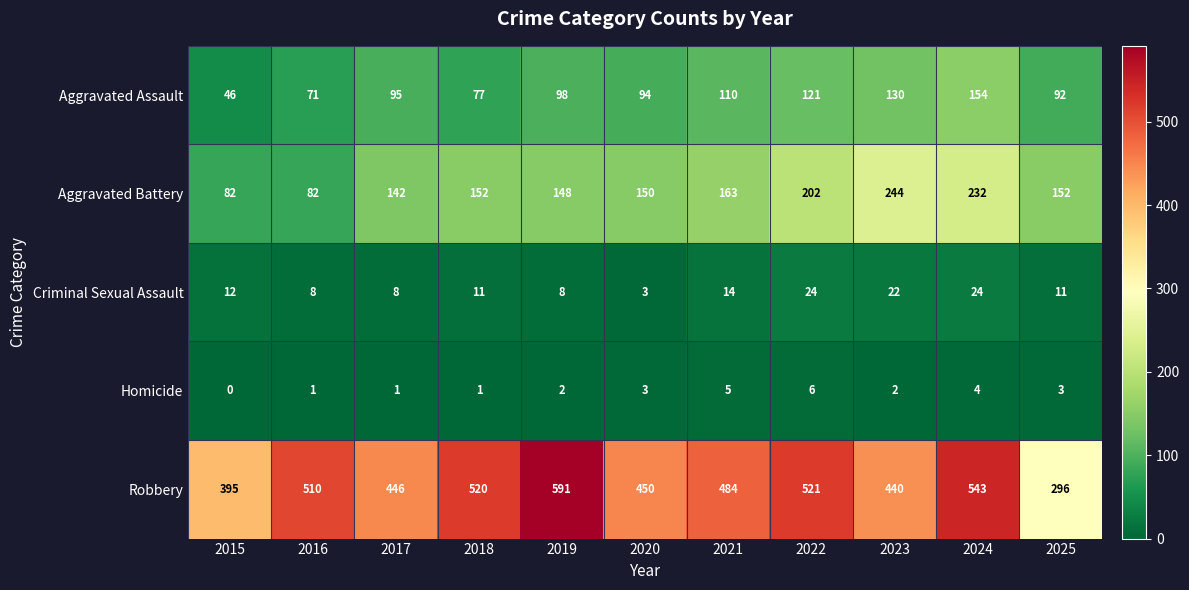

What is the lowest value of the Robbery series?

296